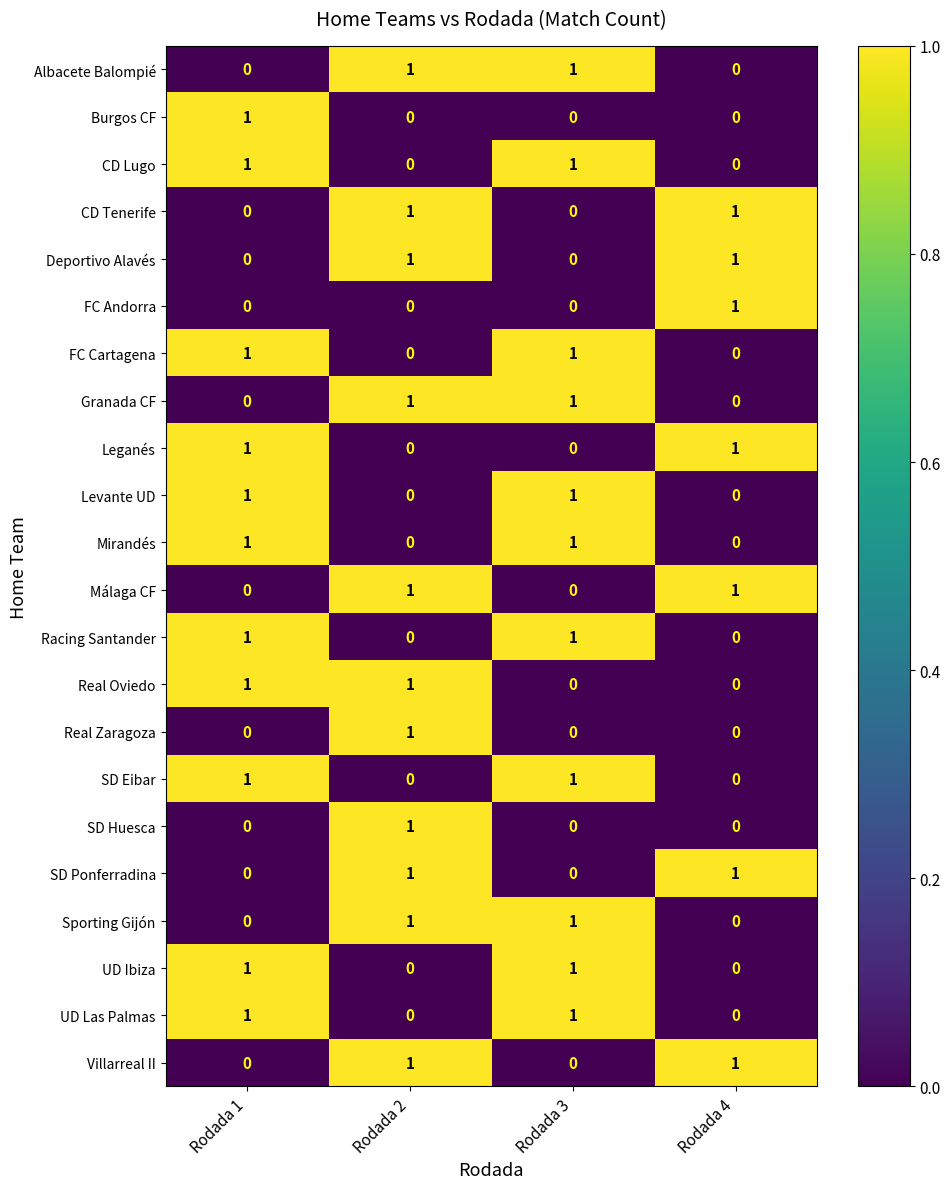

What is the maximum value shown in the chart?

1